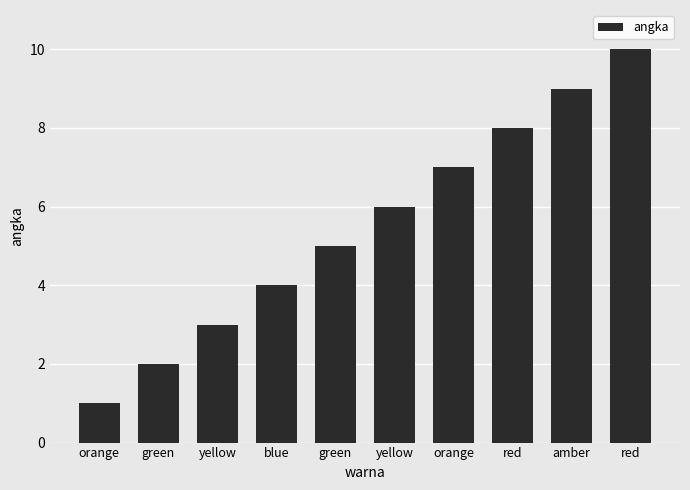

The value at red is 10. True or false?

True